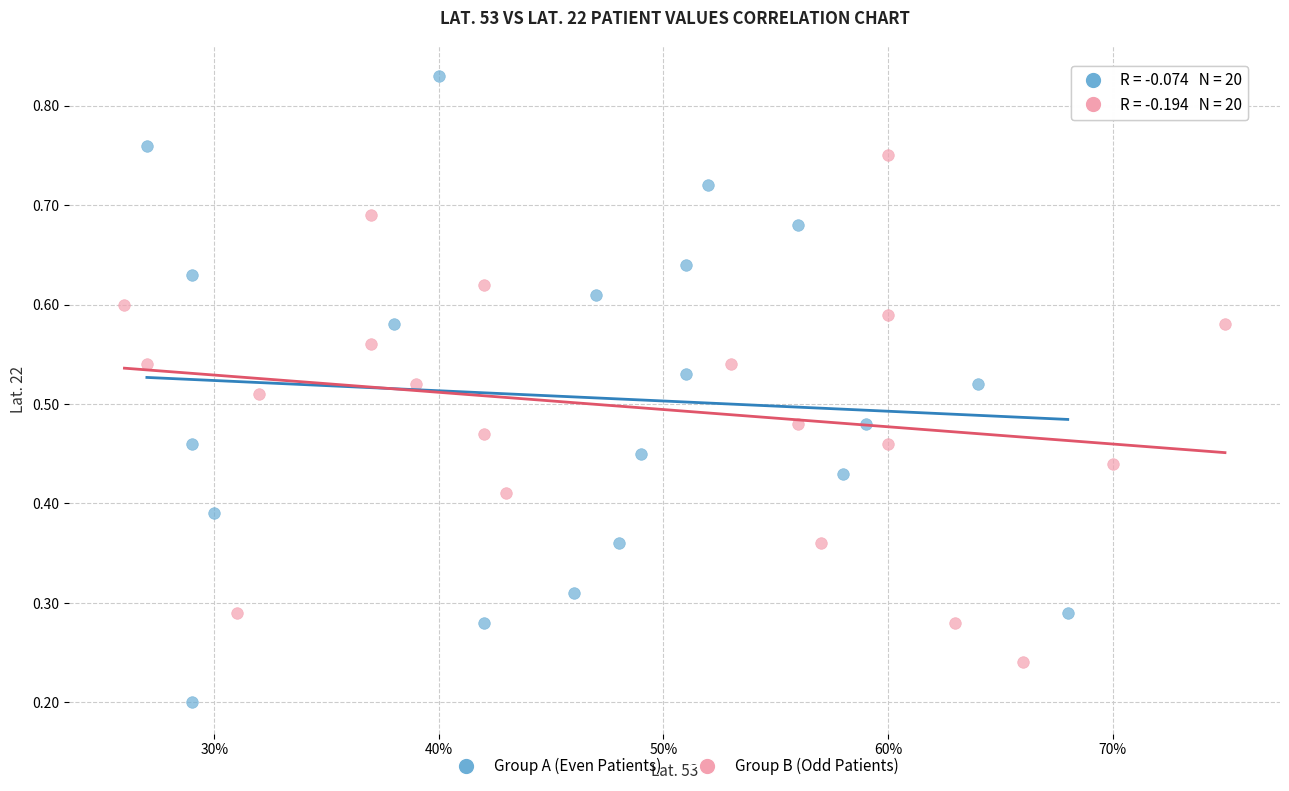

Which series has the widest spread of Y values?

Group A (Even Patients)